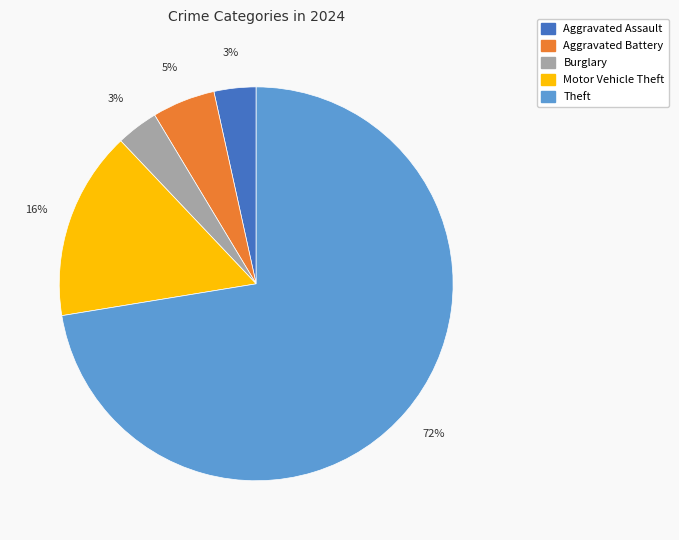

Is there any slice that represents more than half of the pie?

Yes